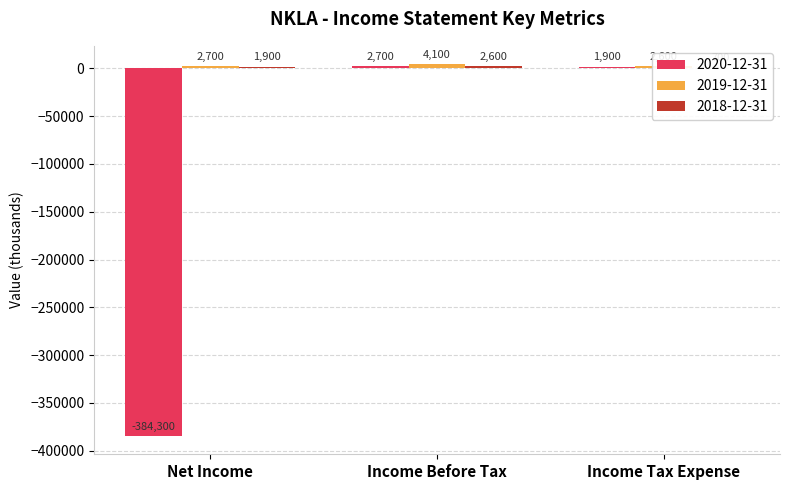

What is the difference between the maximum and minimum values in the 2019-12-31 series?

1500